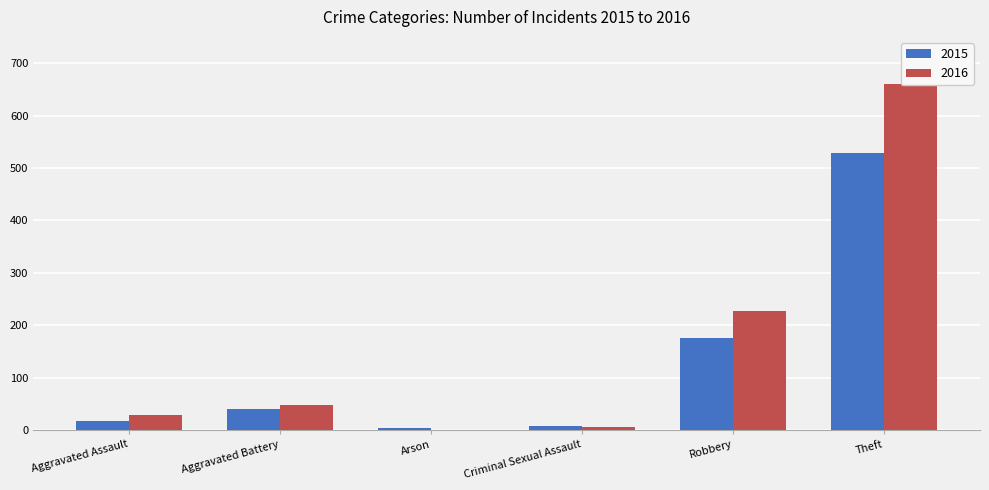

How many bars are there in each group?

2